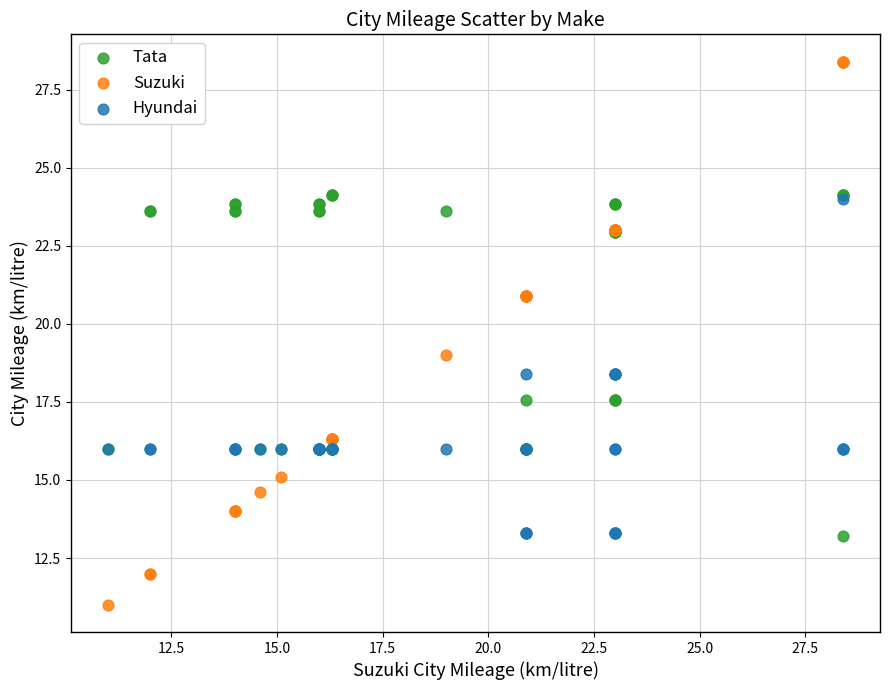

What are all the series names shown in the legend?

Tata, Suzuki, Hyundai